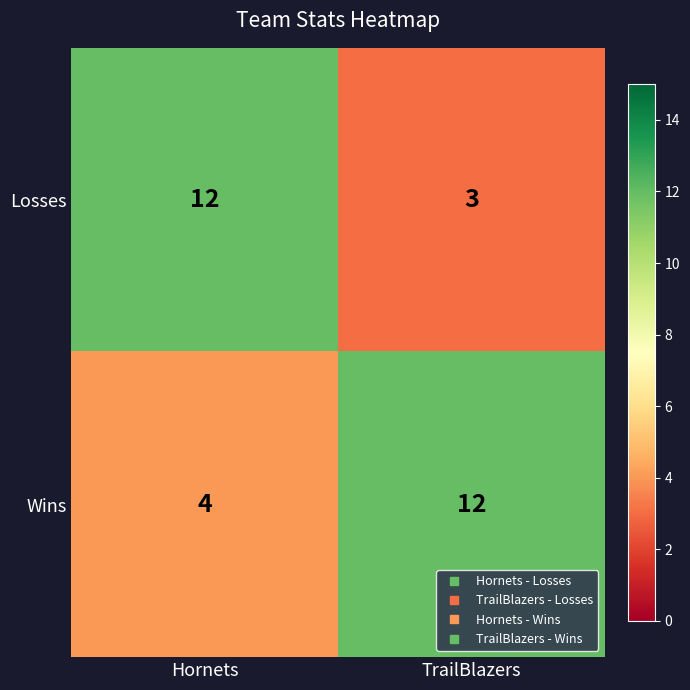

Count the number of categories in the chart.

2